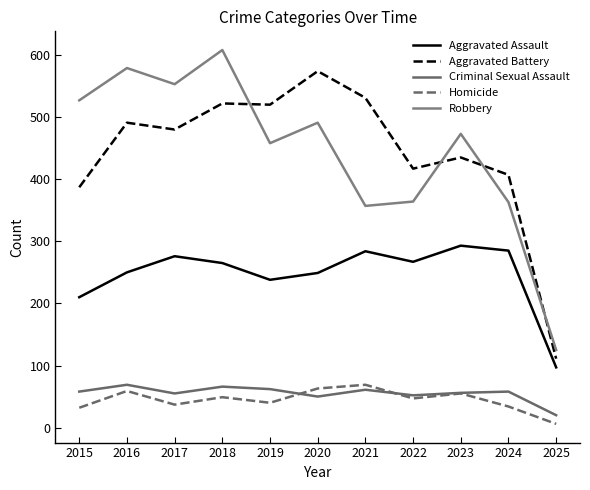

Does the chart display data point markers on the line(s)?

No